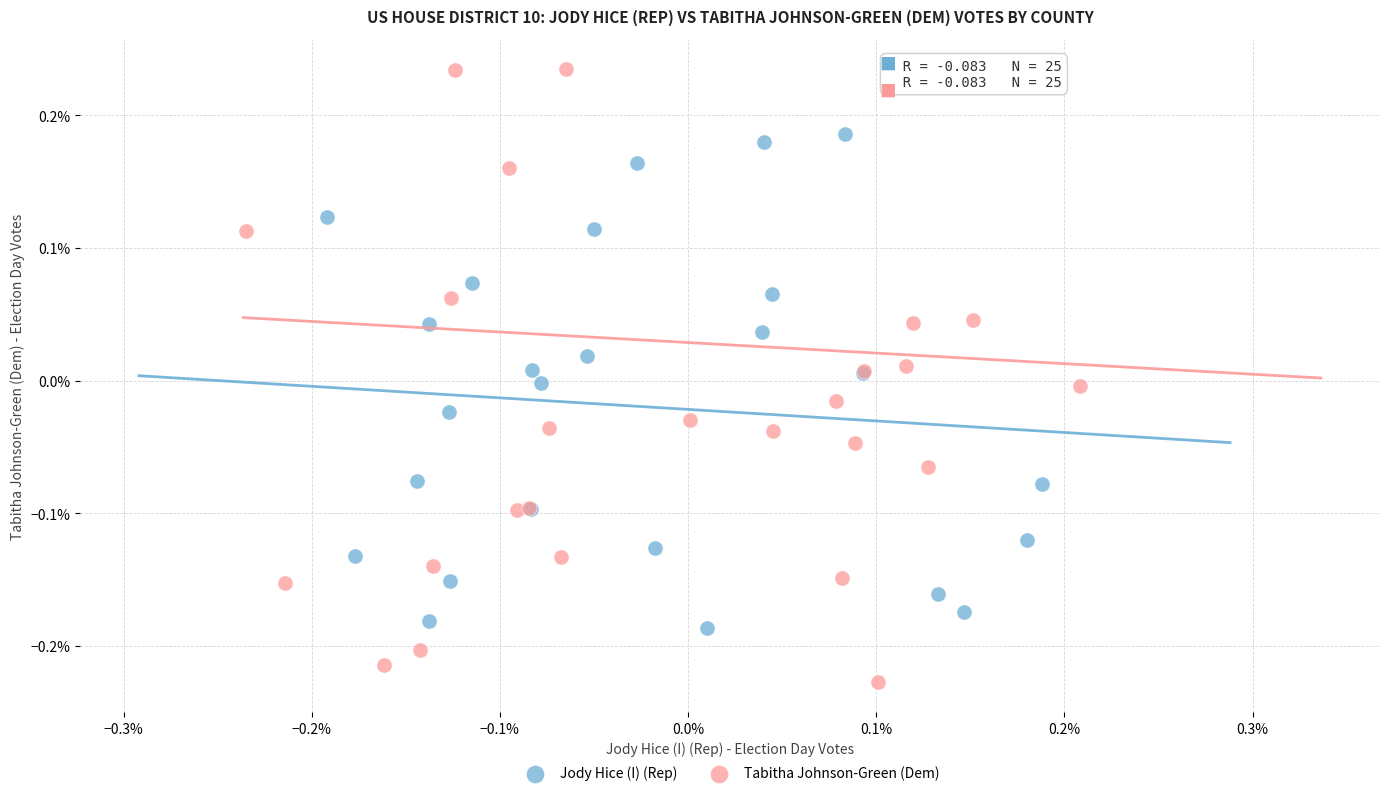

Which series contains the lowest Y value?

Tabitha Johnson-Green (Dem)